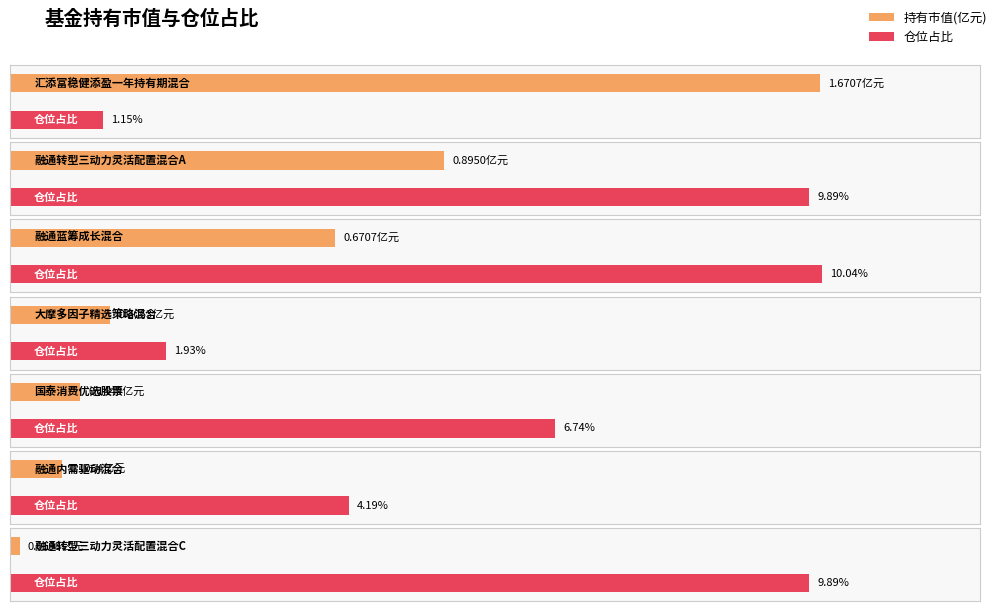

Reading left to right, extract all data points from this chart.

持有市值(亿元): 汇添富稳健添盈一年持有期混合=1.7	融通转型三动力灵活配置混合A=0.9	融通蓝筹成长混合=0.7	大摩多因子精选策略混合=0.2	国泰消费优选股票=0.1	融通内需驱动混合=0.1	融通转型三动力灵活配置混合C=0.0
仓位占比: 汇添富稳健添盈一年持有期混合=1.1	融通转型三动力灵活配置混合A=9.9	融通蓝筹成长混合=10.0	大摩多因子精选策略混合=1.9	国泰消费优选股票=6.7	融通内需驱动混合=4.2	融通转型三动力灵活配置混合C=9.9